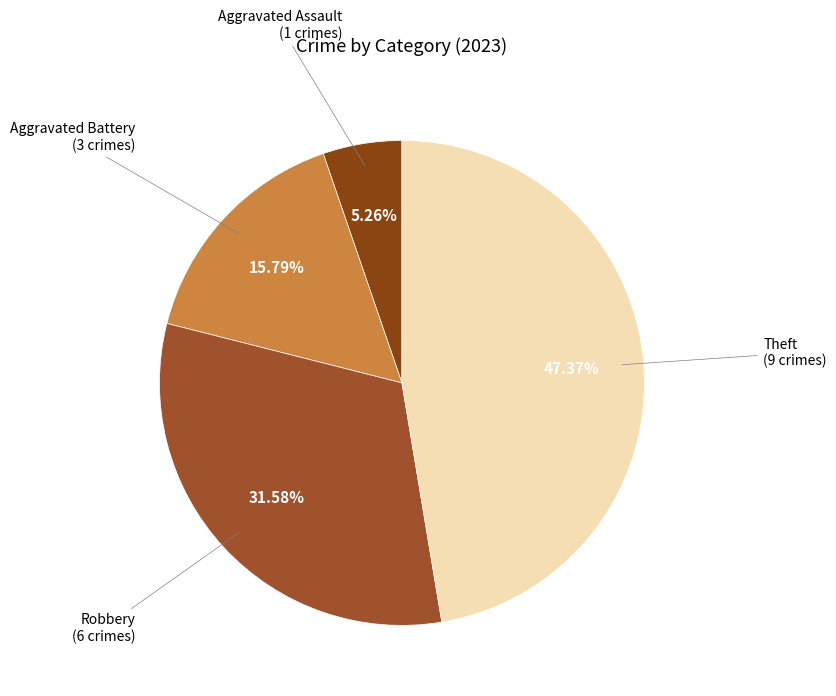

To the nearest percent, what is the difference between the largest and smallest slice percentages?

42%